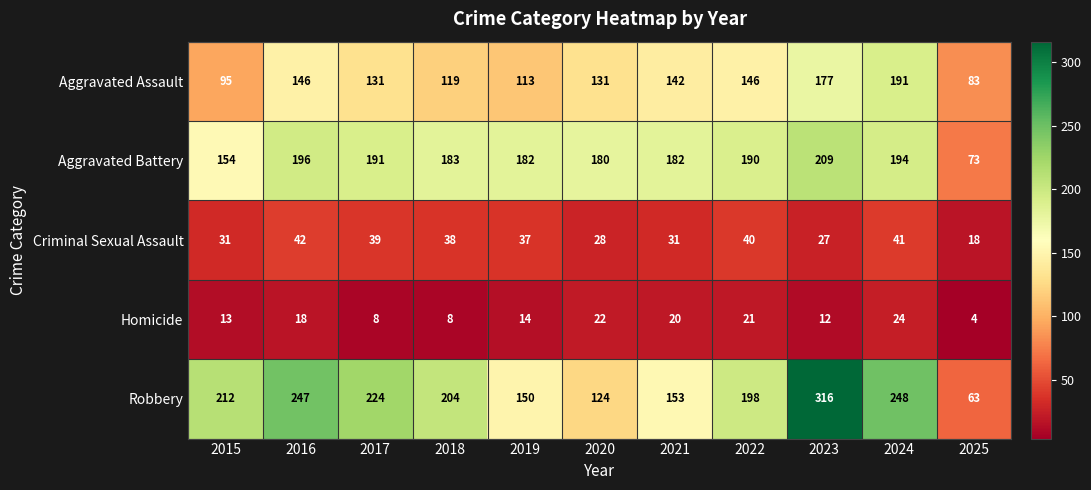

At how many categories does at least one series exceed 228?

3